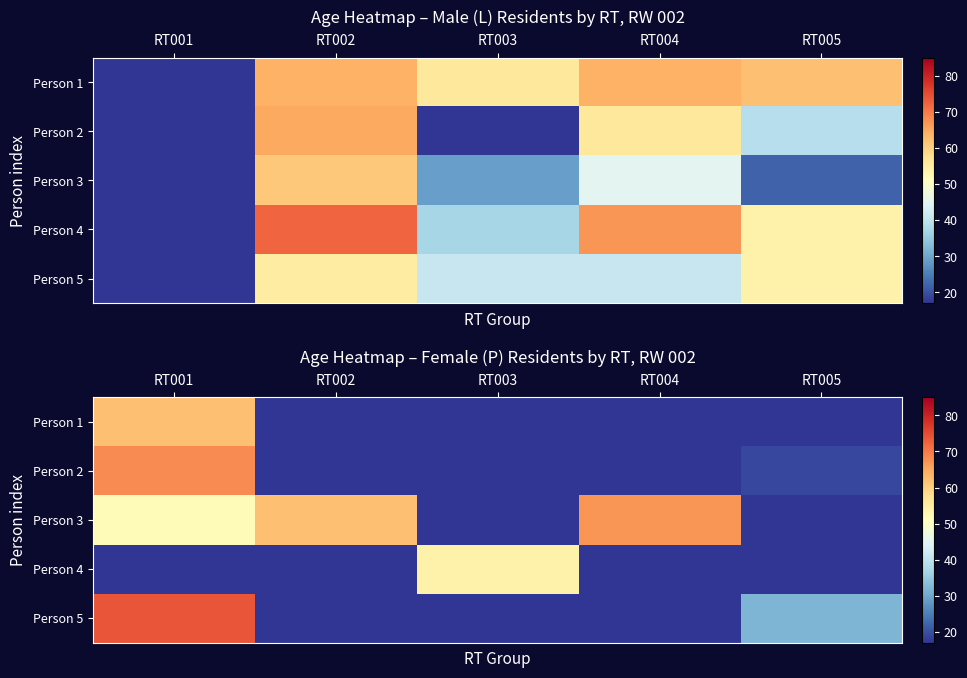

At which label does Person 2 reach its minimum?

RT002